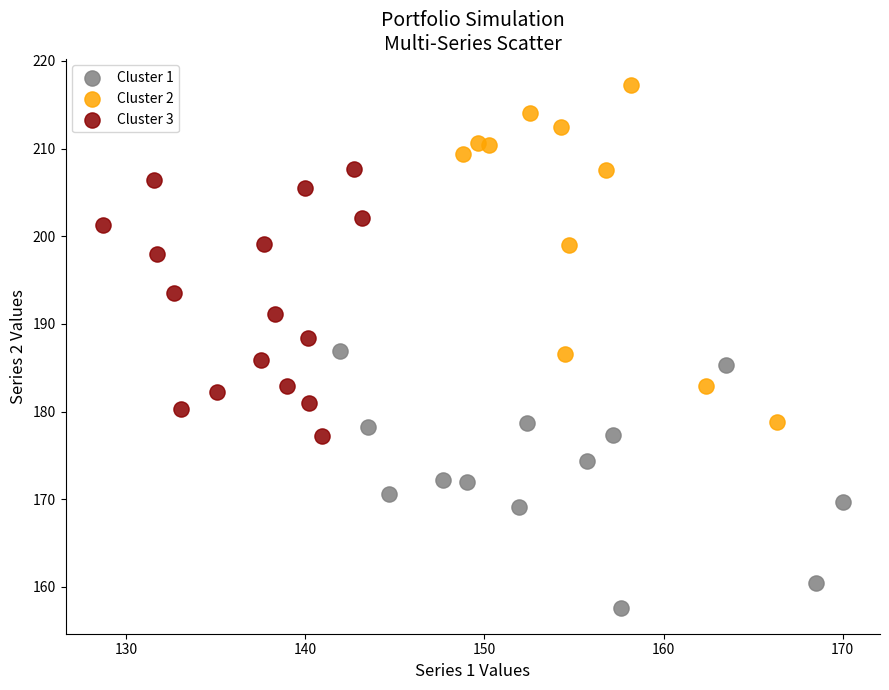

Which series reaches the minimum Y coordinate?

Cluster 1